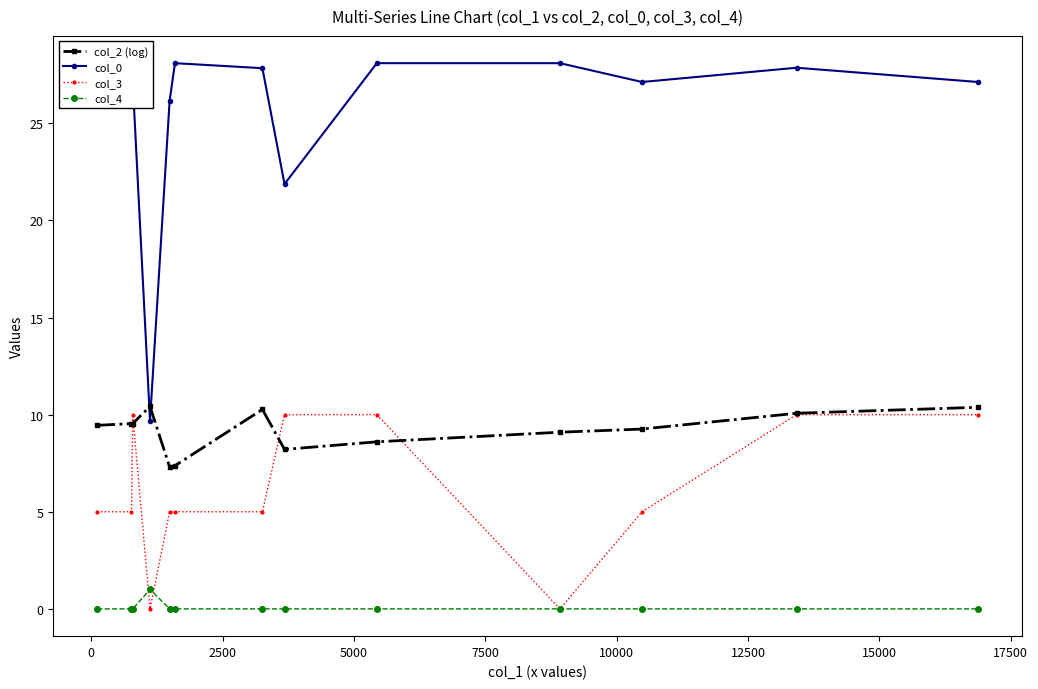

Is the value of col_0 at 0 greater than the value of col_4 at 17500?

Yes